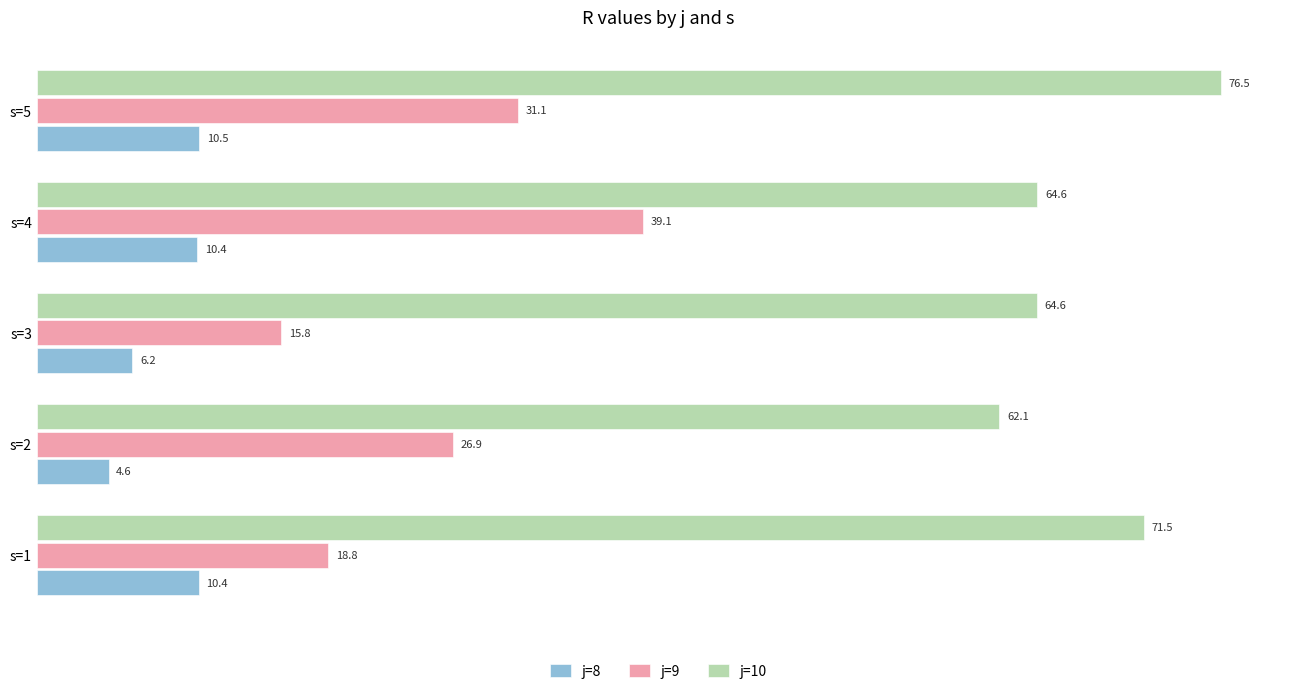

At which label does j=10 reach its minimum?

s=2